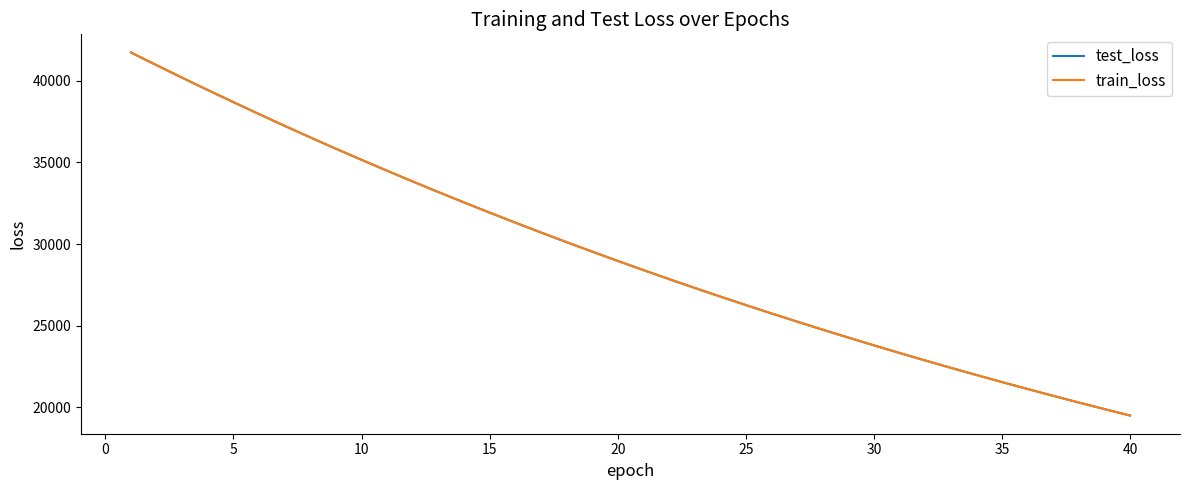

What is the minimum value for train_loss?

19504.0